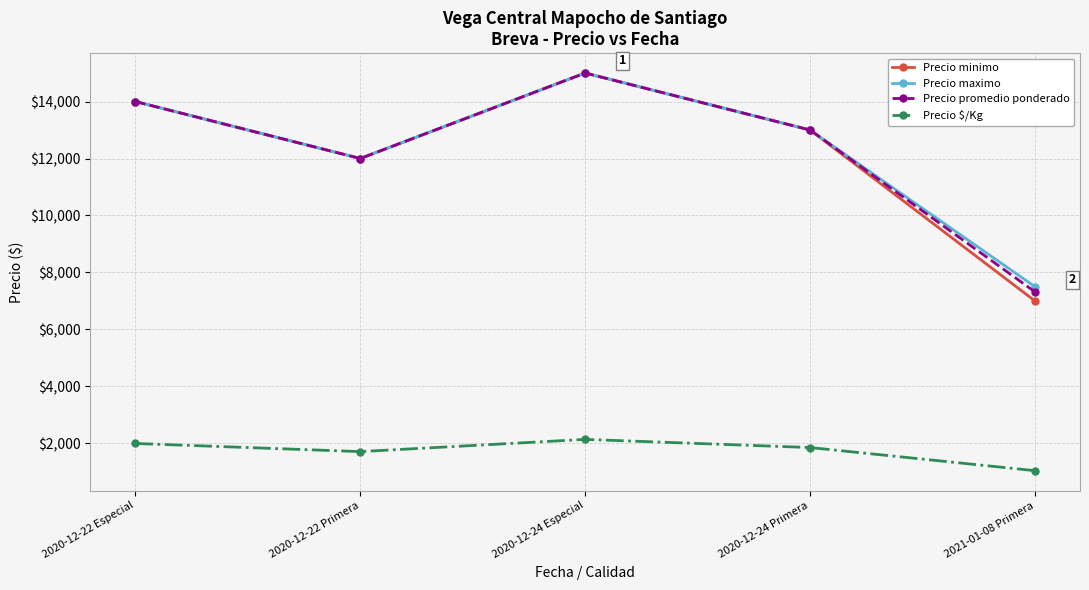

List the labels in order of Precio $/Kg value, largest first.

2020-12-24 Especial, 2020-12-22 Especial, 2020-12-24 Primera, 2020-12-22 Primera, 2021-01-08 Primera